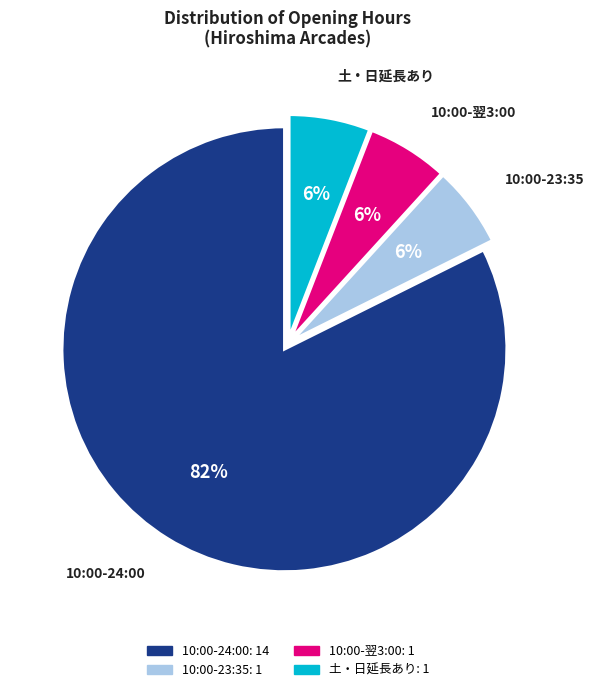

Between 10:00-23:35 and 10:00-24:00, which is larger?

10:00-24:00